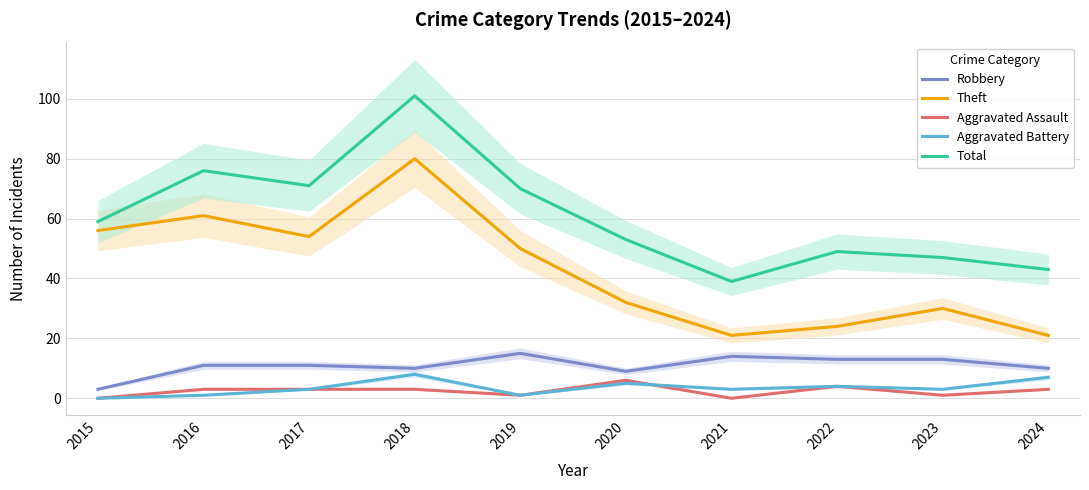

Does the chart display data point markers on the line(s)?

No